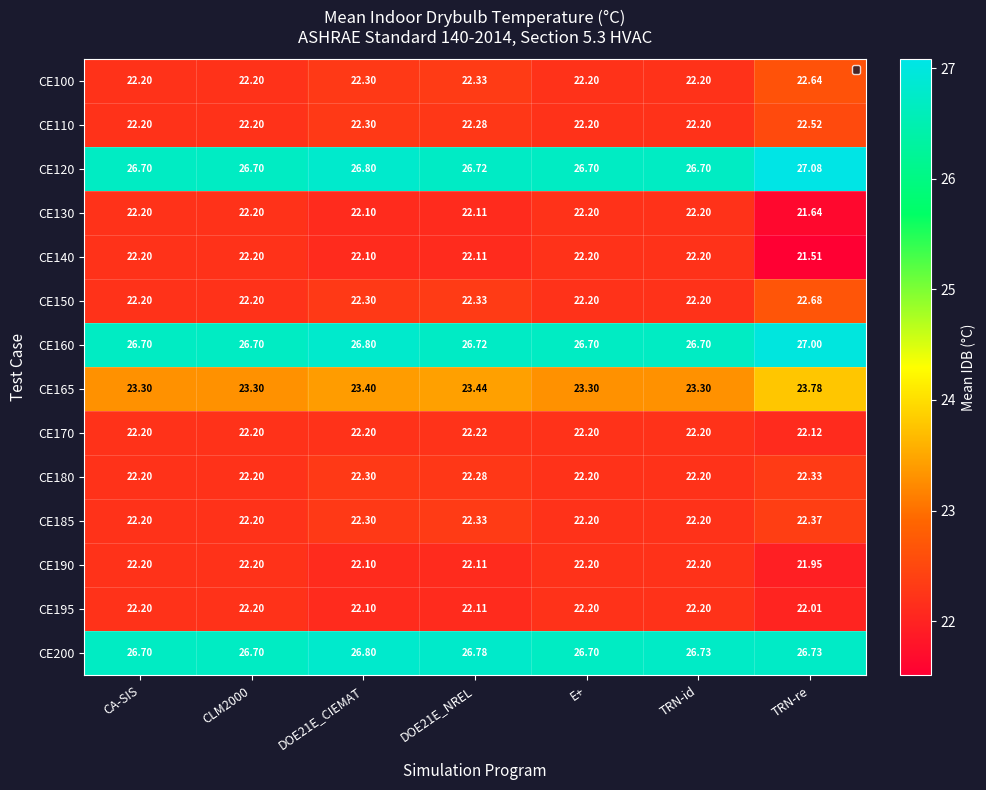

At which category is the sum across all series the highest?

TRN-re